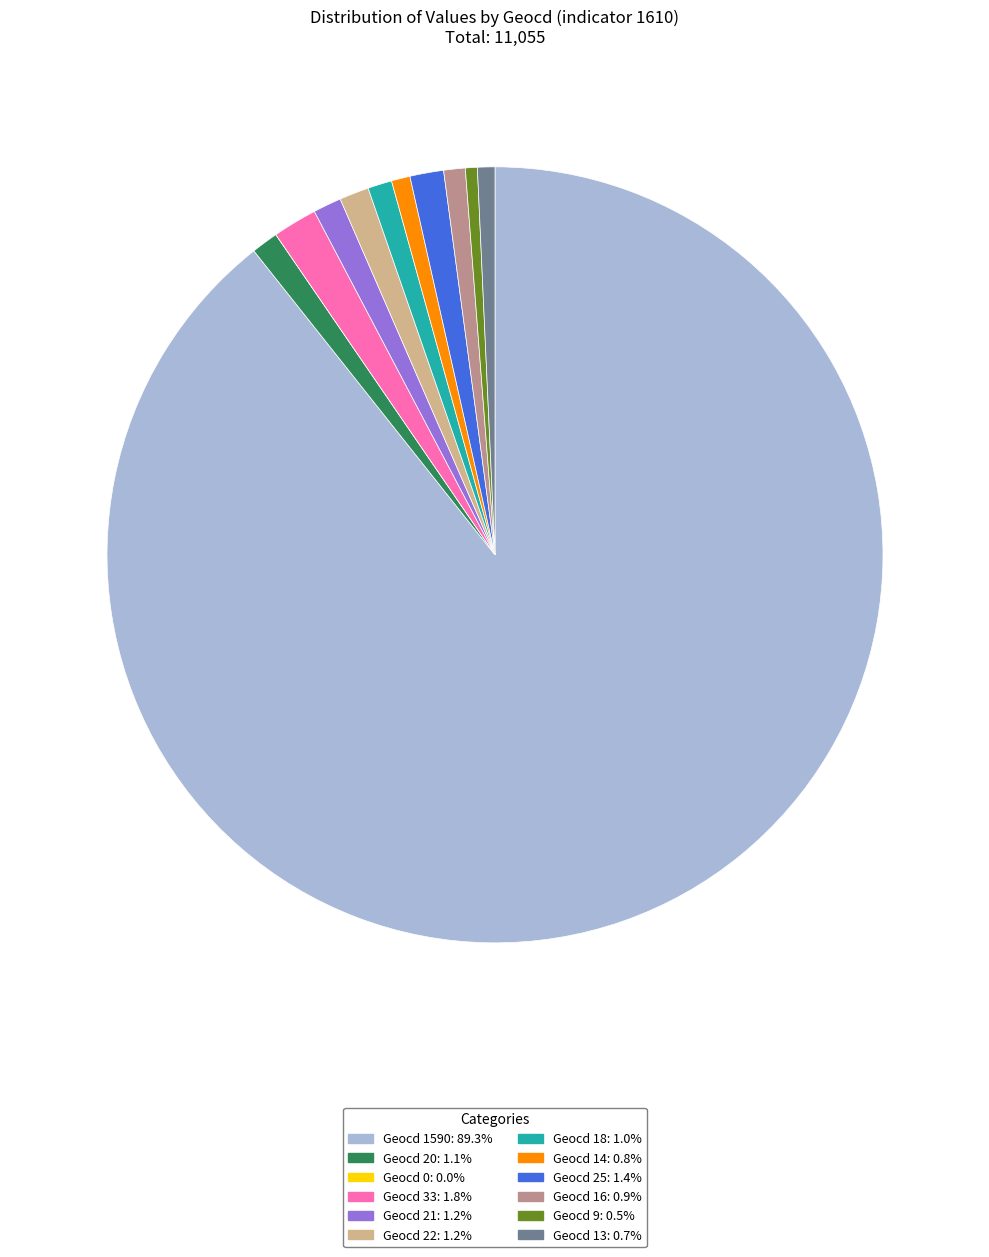

Is there a majority slice in this chart?

Yes